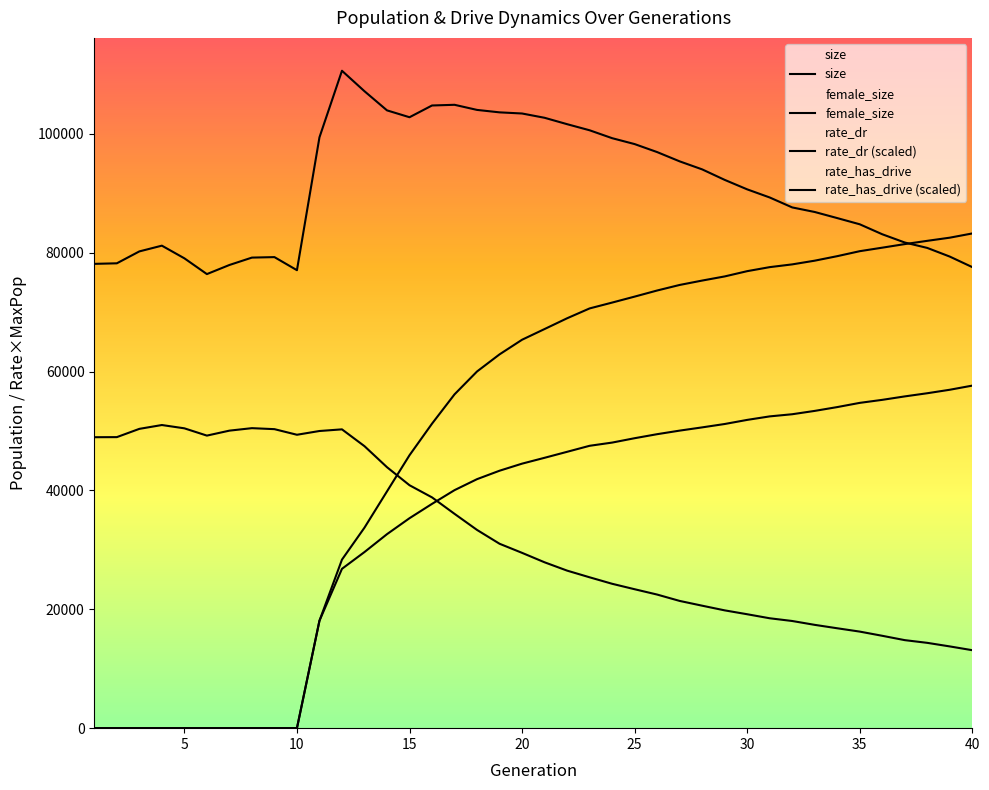

At how many categories does at least one series exceed 32652?

40